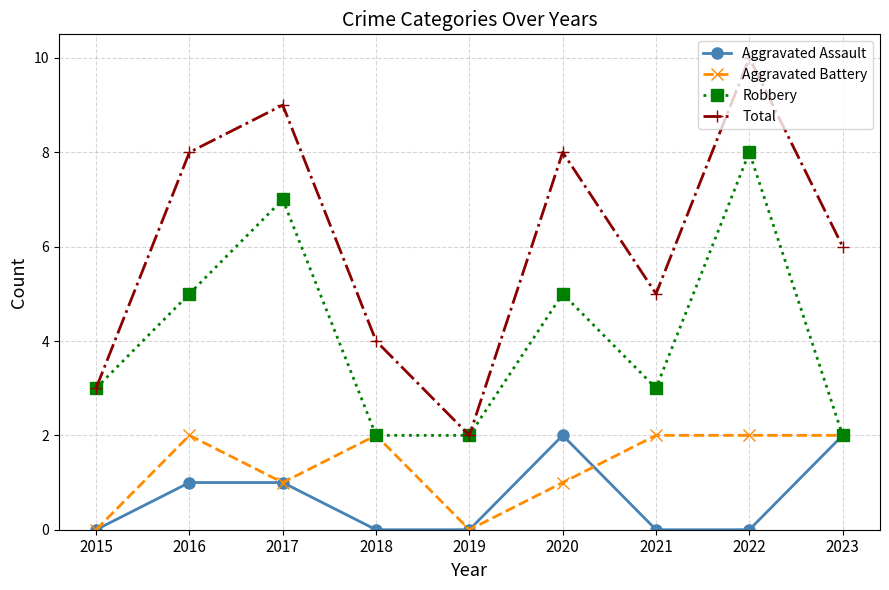

What is the sum of all Aggravated Battery values?

12